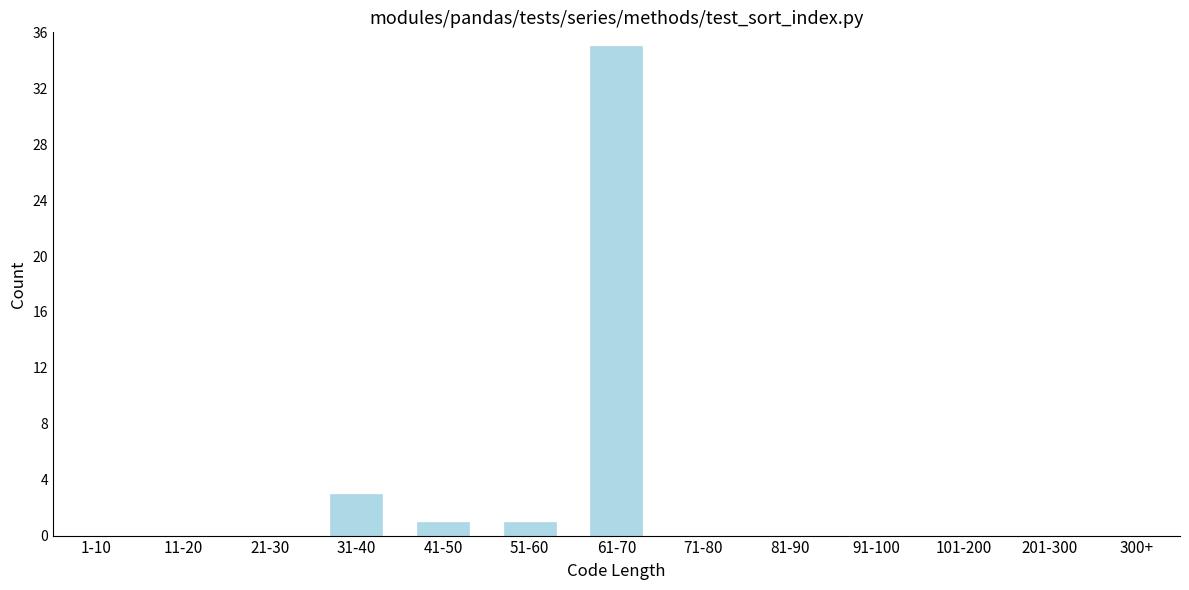

Reading left to right, what are all the values shown in this chart?

1-10=0	11-20=0	21-30=0	31-40=3	41-50=1	51-60=1	61-70=35	71-80=0	81-90=0	91-100=0	101-200=0	201-300=0	300+=0